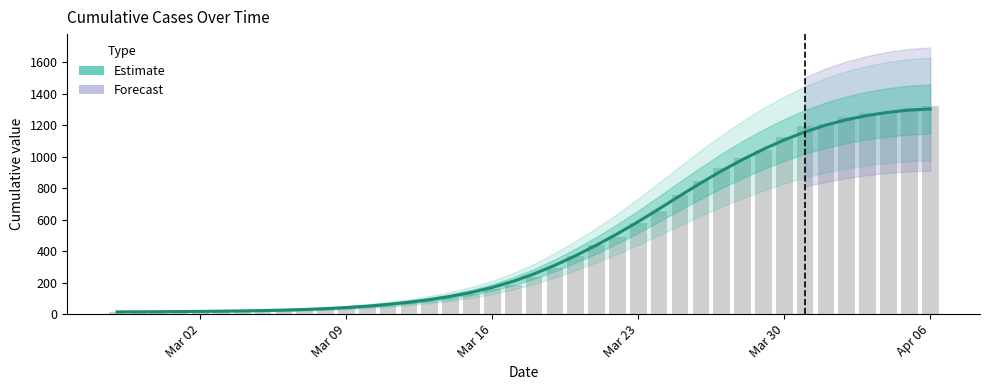

What is the value of the 14th bar from the left?

61.9